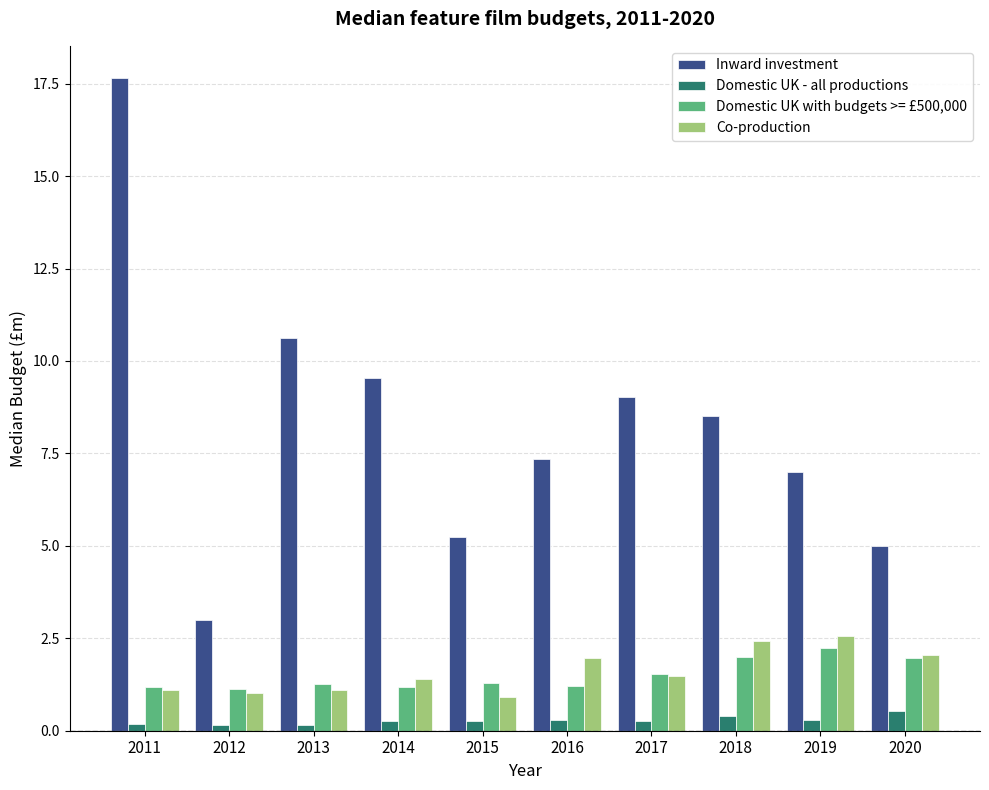

What is the difference between the maximum and second lowest values in the Domestic UK - all productions series?

0.4